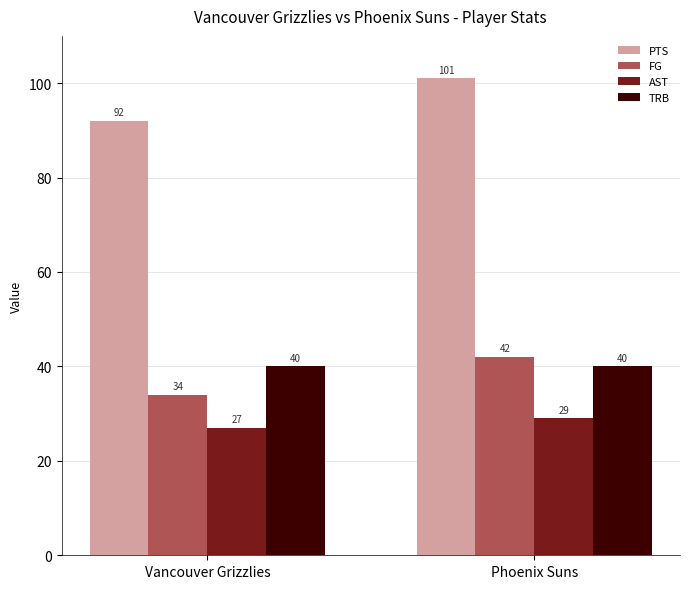

What is the difference between the maximum and minimum values in the FG series?

8